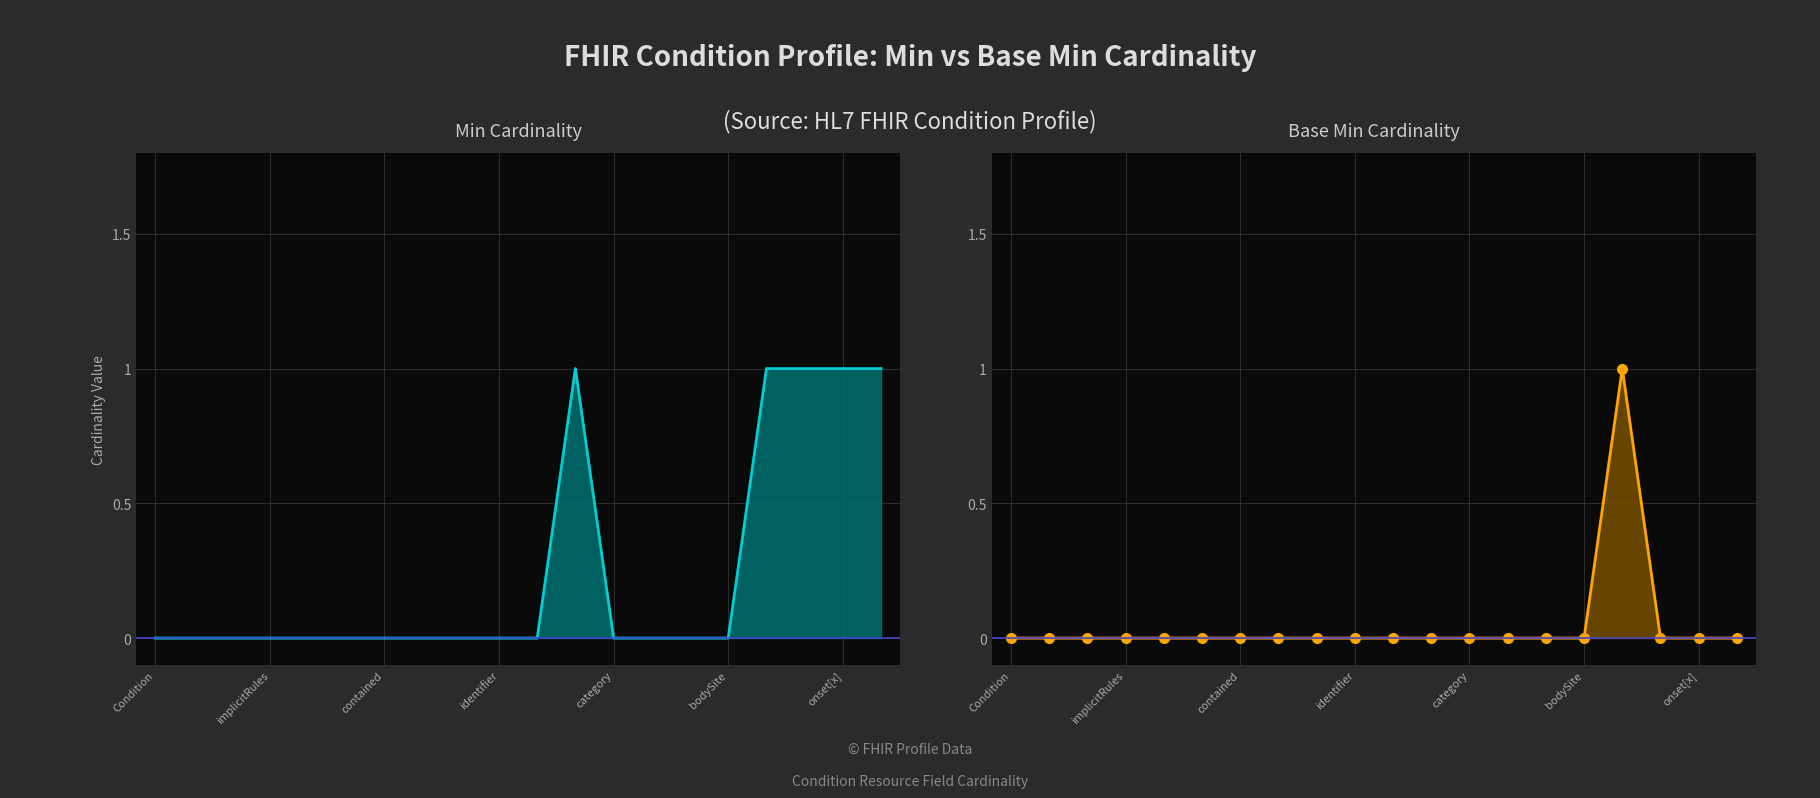

What is the label of the 5th point from the right?

bodySite